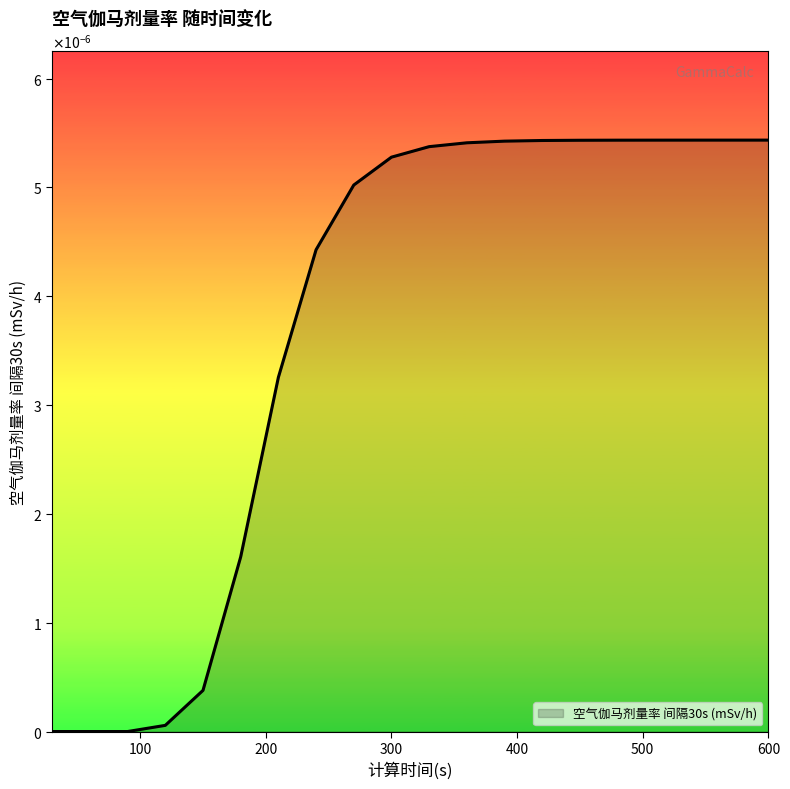

Rank the categories by value from highest to lowest.

600, 570, 540, 510, 480, 450, 420, 390, 360, 330, 300, 270, 240, 210, 180, 150, 120, 30, 60, 90